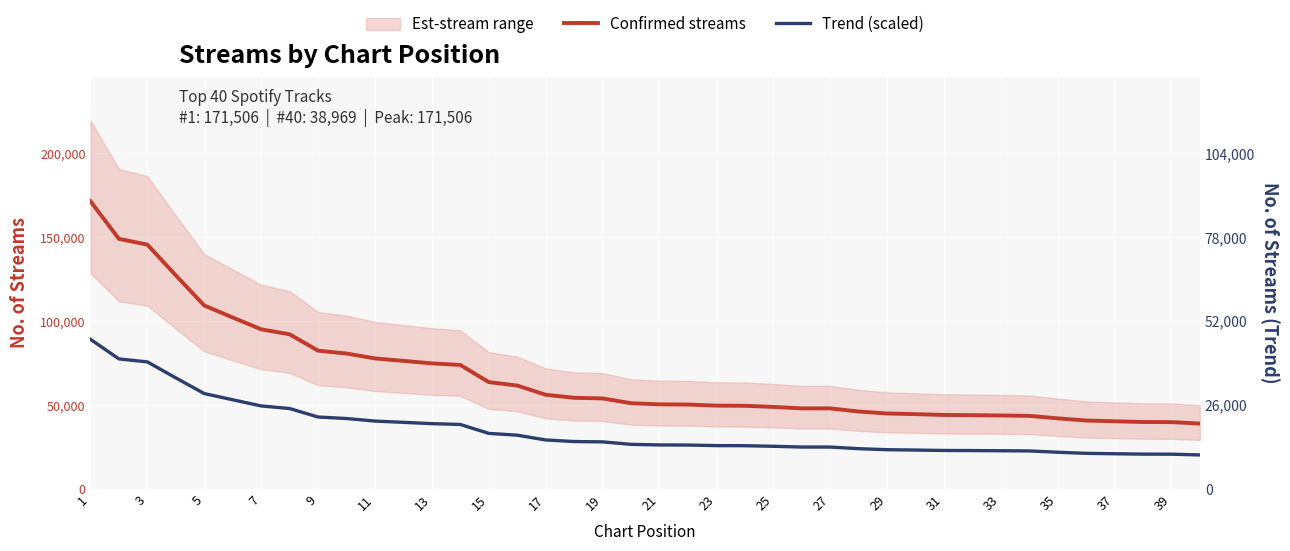

The value of Trend (scaled) at 31 is 11764.6. True or false?

False